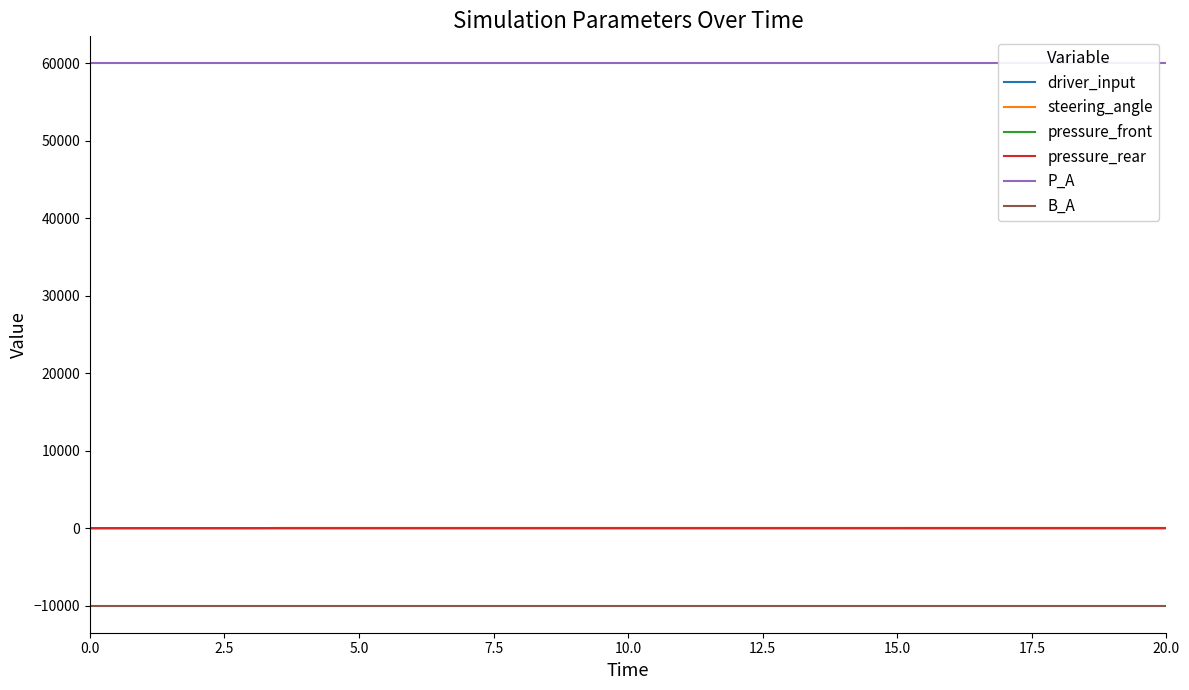

What is the spread (max minus min) of values at 0.0?

70000